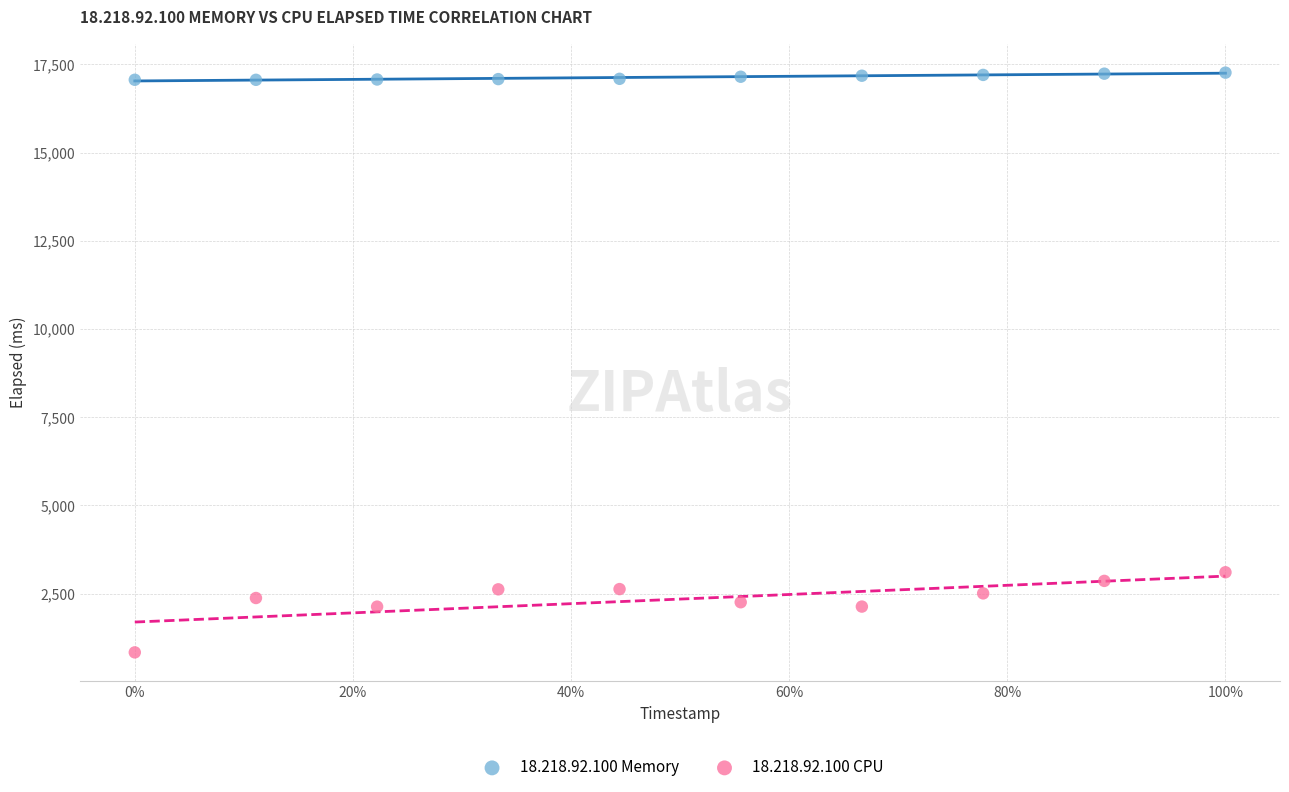

Which series has the widest spread of Y values?

18.218.92.100 CPU